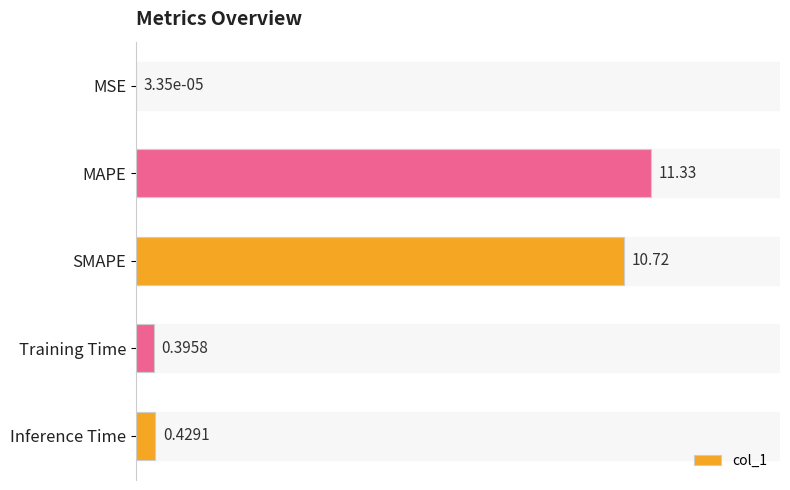

How many data points does each series have?

5